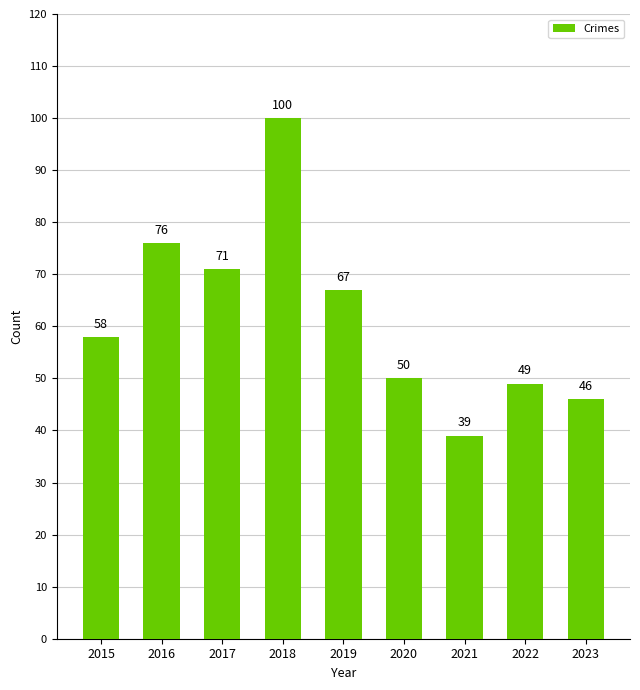

Reading right to left, extract all data points from this chart.

46	49	39	50	67	100	71	76	58